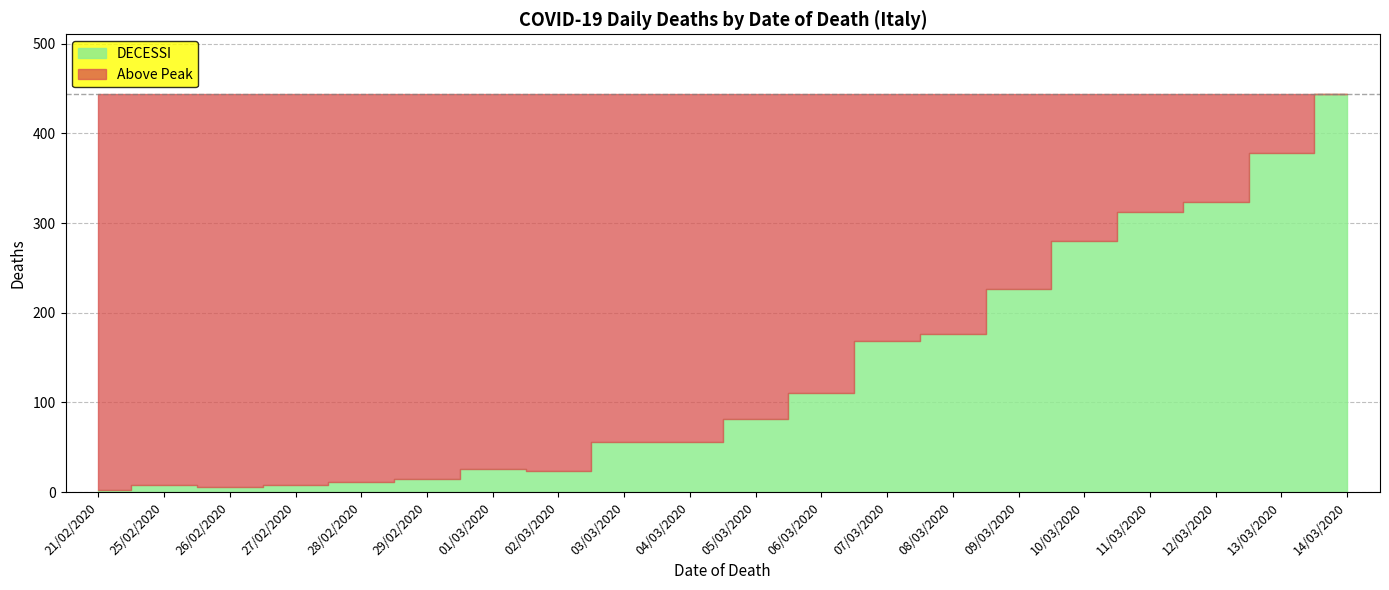

How many lines are shown in the chart?

1